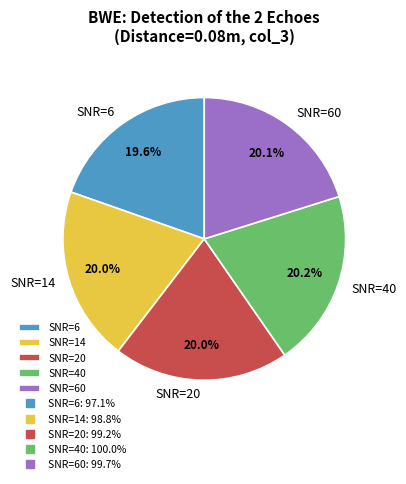

Is it true that SNR=6 is 34% of the pie?

False